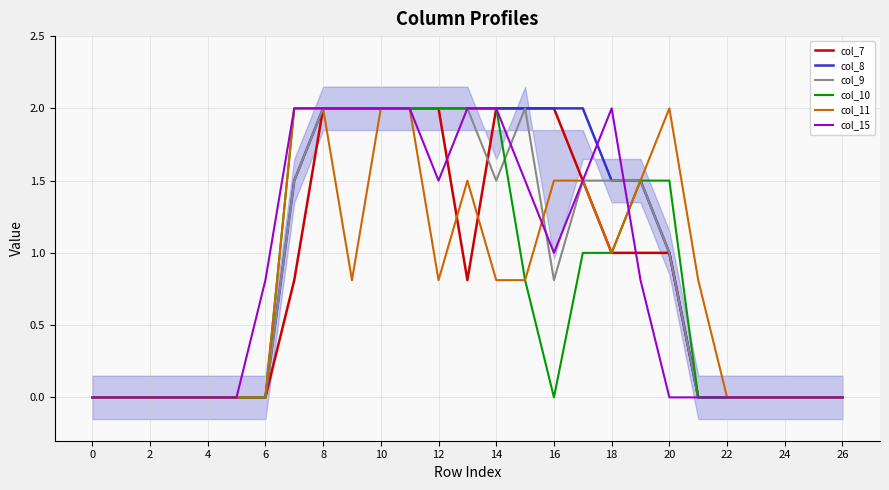

Is the value of col_15 at 12 greater than the value of col_9 at 12?

No